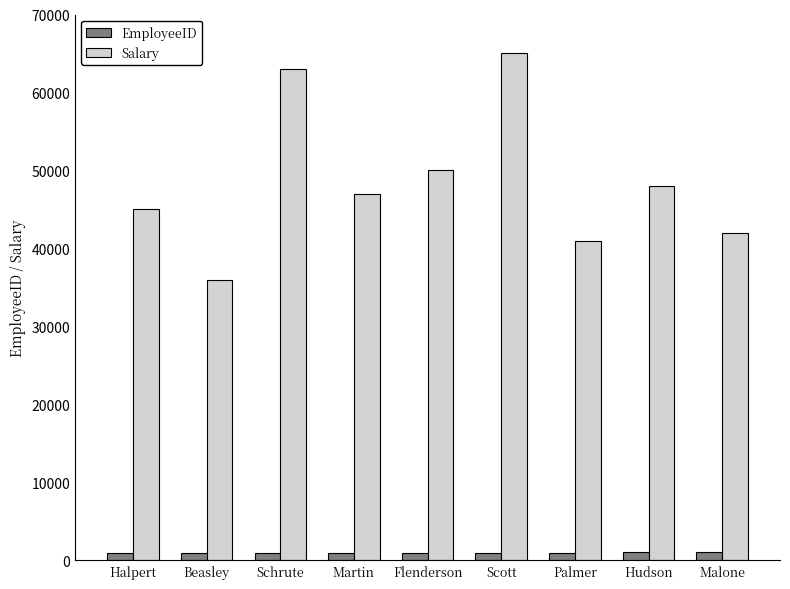

At Halpert, list the series in order from largest to smallest.

Salary, EmployeeID